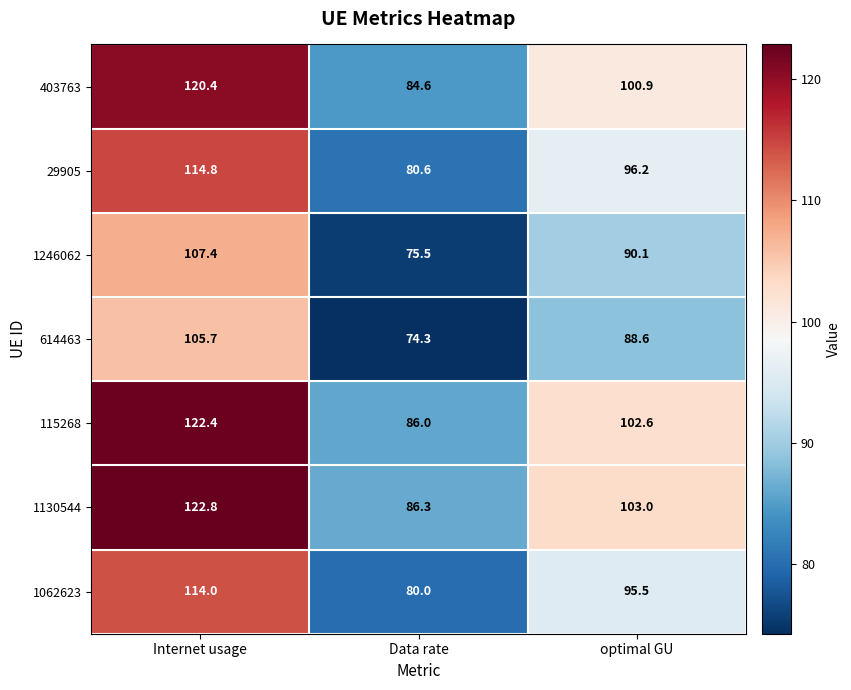

Where does the 403763 series first go above 100?

Internet usage